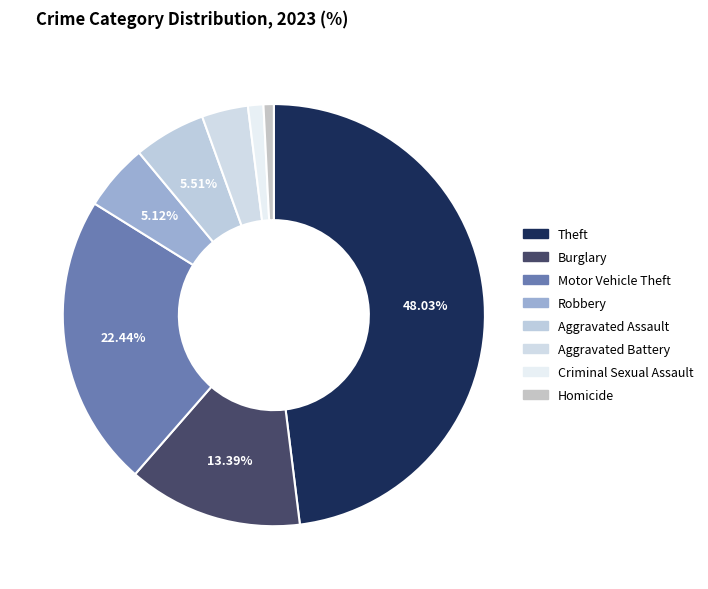

How many segments does this pie chart have?

8